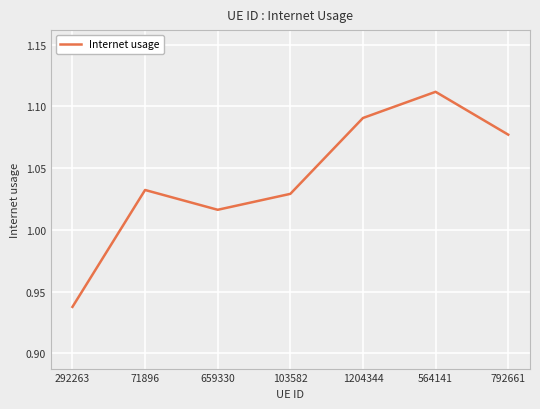

Does the chart display data point markers on the line(s)?

No